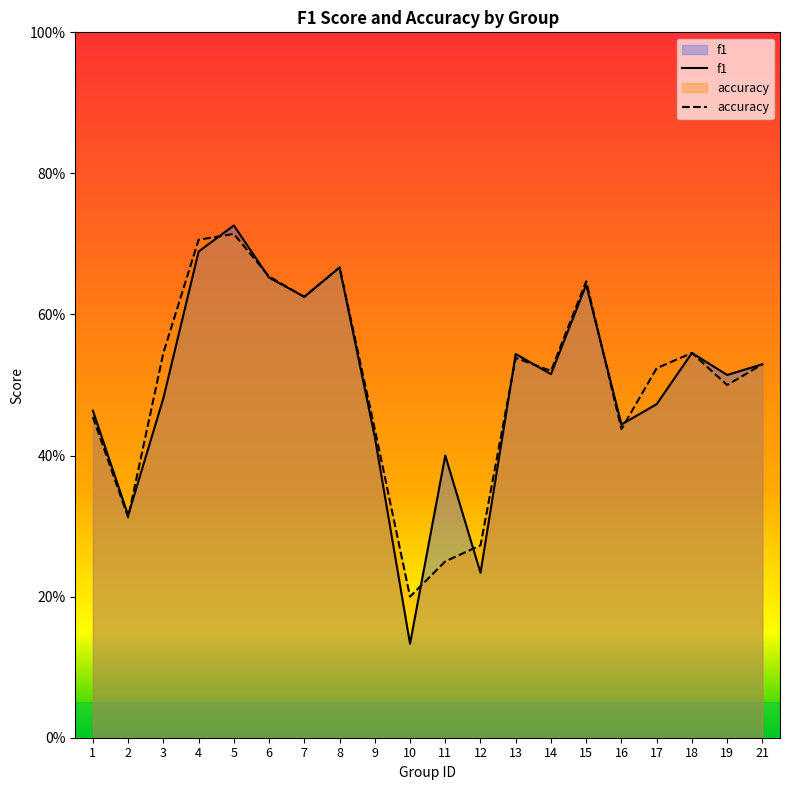

At 5, list the series in order from smallest to largest.

accuracy, f1